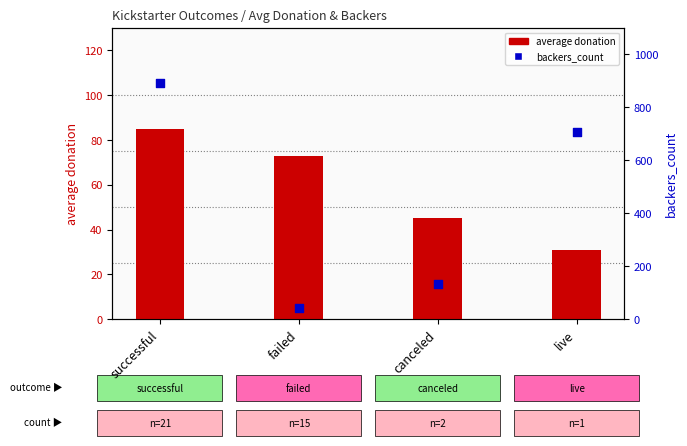

At how many categories does at least one series exceed 359?

2